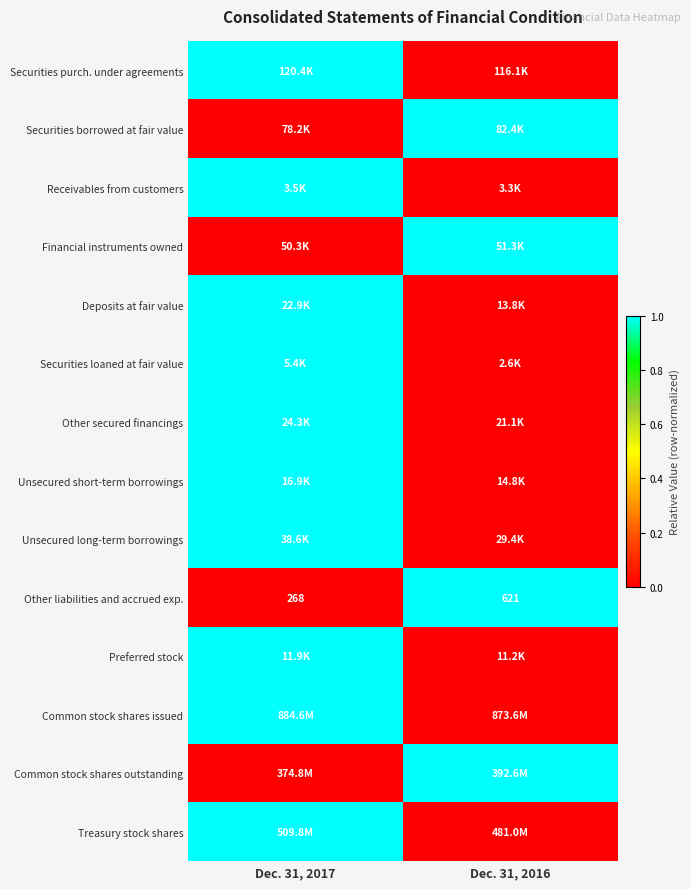

True or false: Other liabilities and accrued exp. has a value of 268 at Dec. 31, 2017.

True